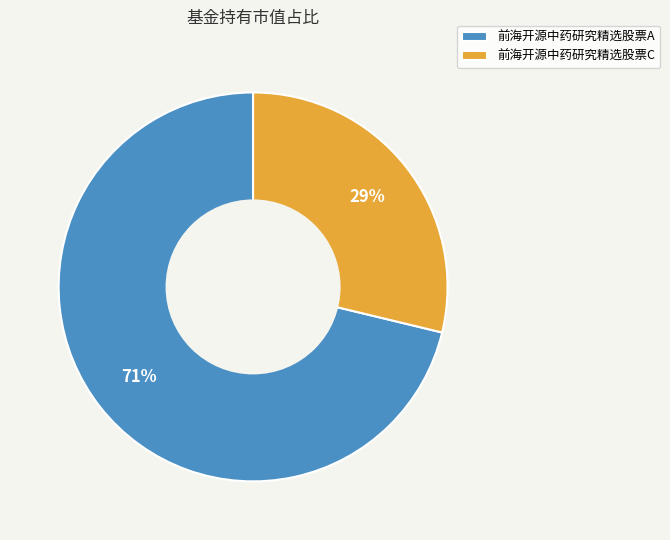

Which slice is the smallest?

前海开源中药研究精选股票C